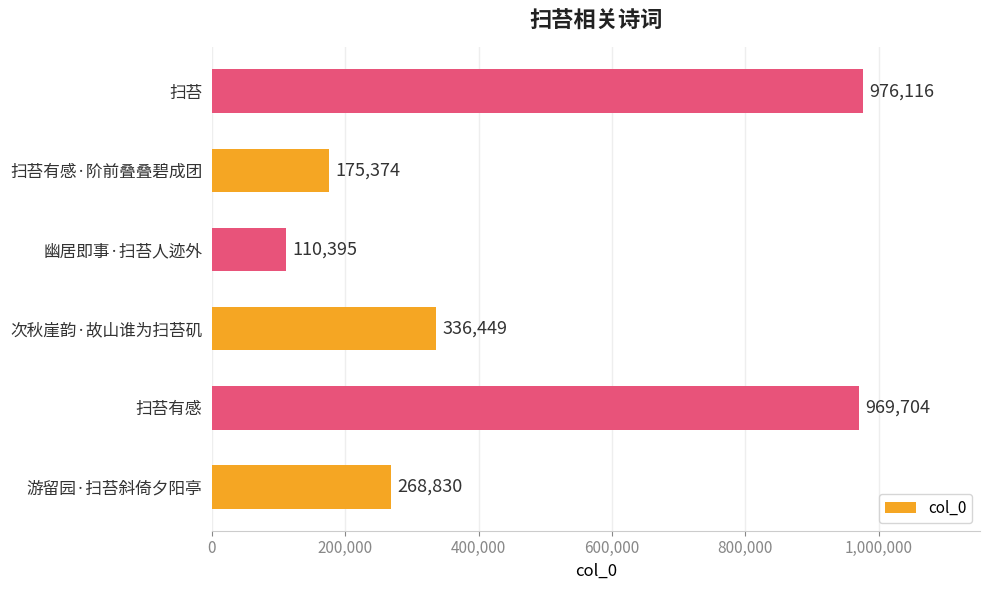

What is the change in value from 扫苔有感 to 幽居即事·扫苔人迹外?

-859309